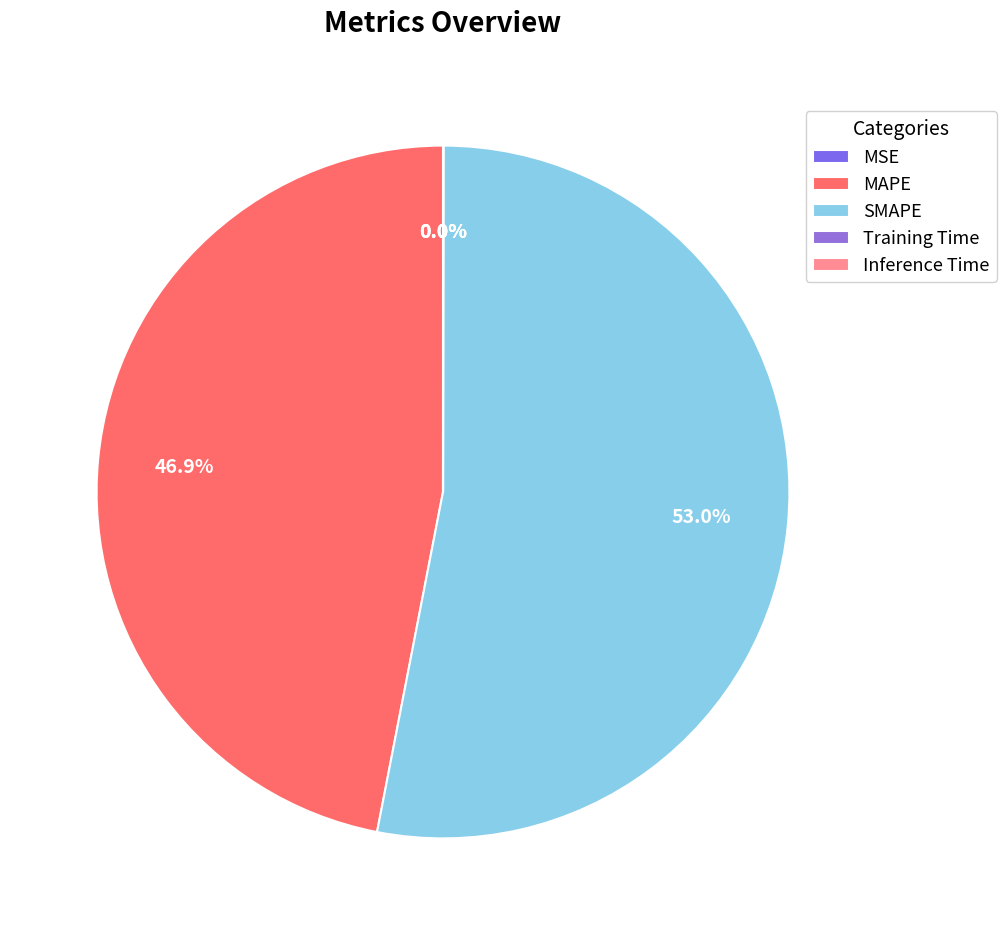

To the nearest percent, what is the difference between the SMAPE and Inference Time slice percentages?

53%